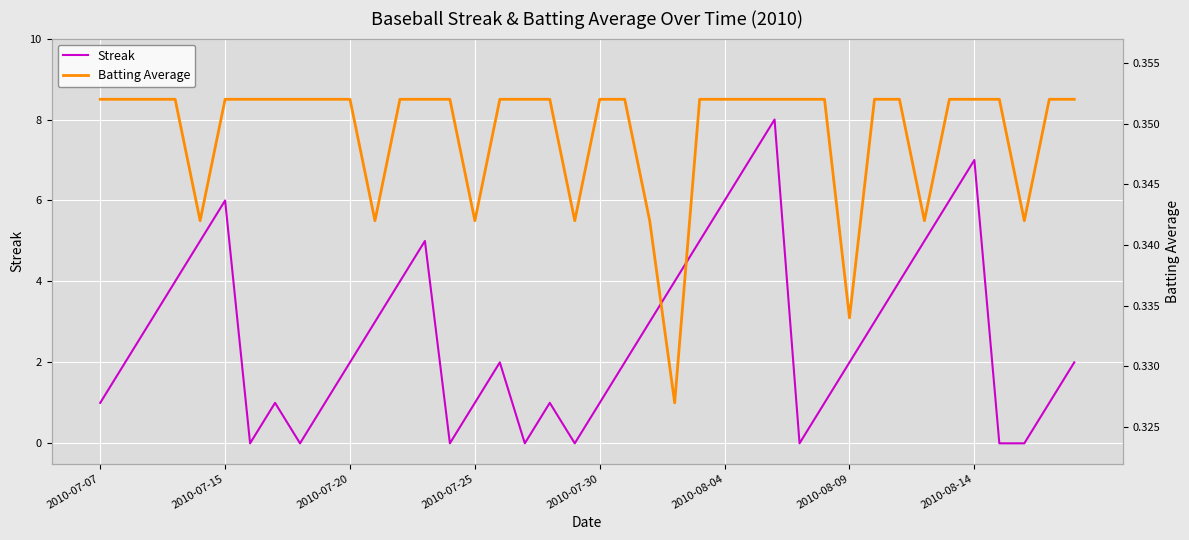

The Streak series shows 2 at 2010-08-09. True or false?

True